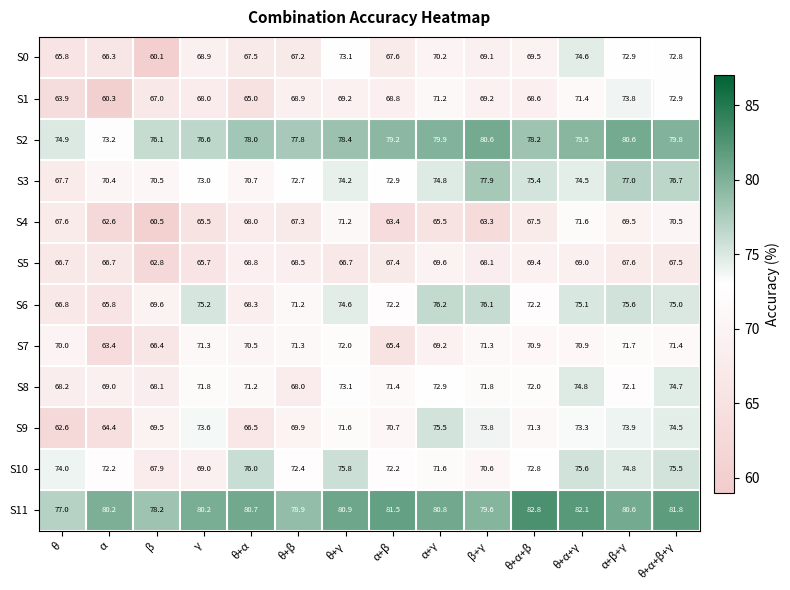

Between α+β and θ+α+β+γ, which series saw the biggest shift?

S4